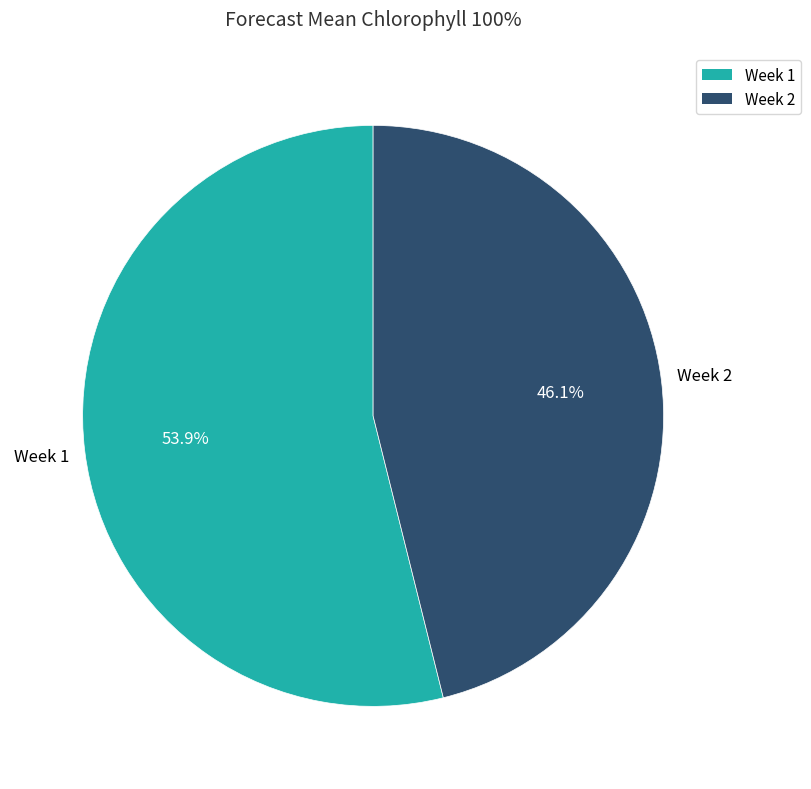

Is Week 2 the majority of the pie?

No